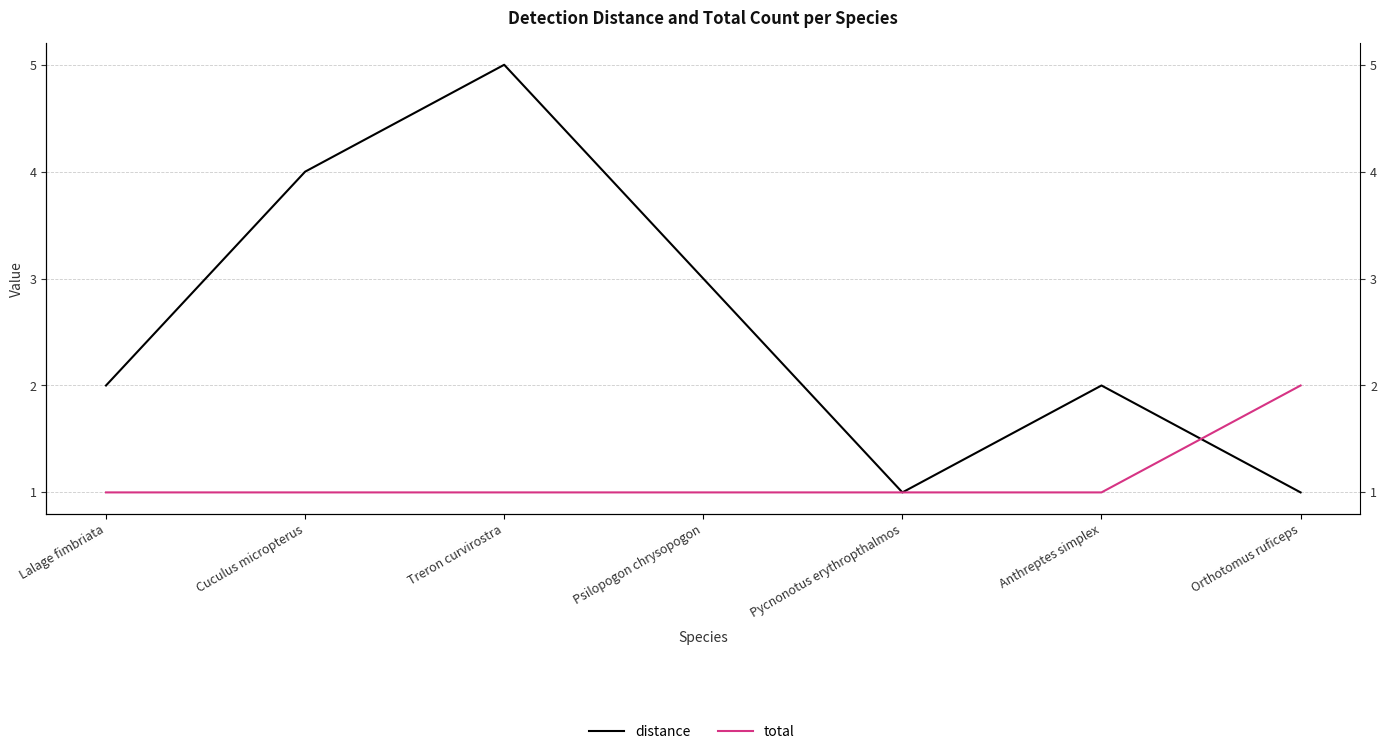

What is the sum of all distance values?

18